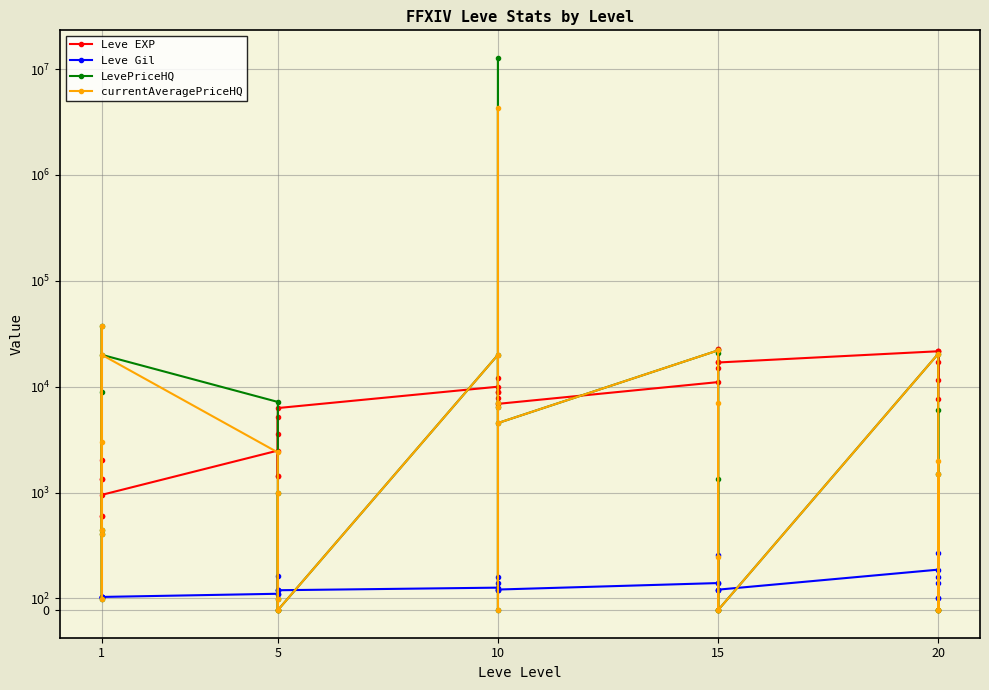

Is the value of Leve Gil at 10 greater than the value of LevePriceHQ at 5?

No